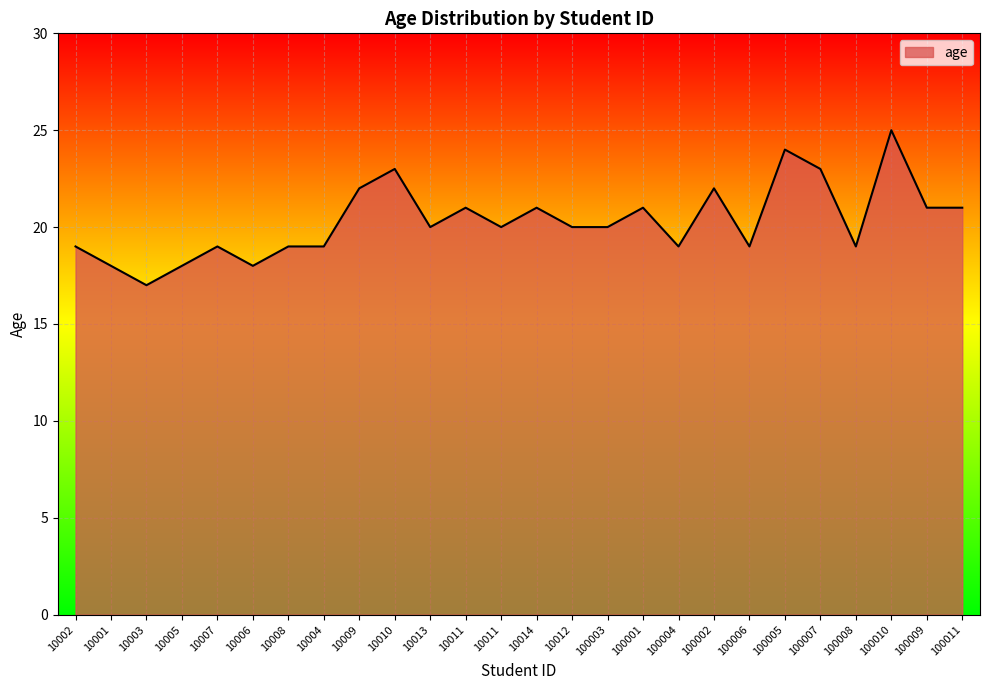

The value at 10007 is 19. True or false?

True